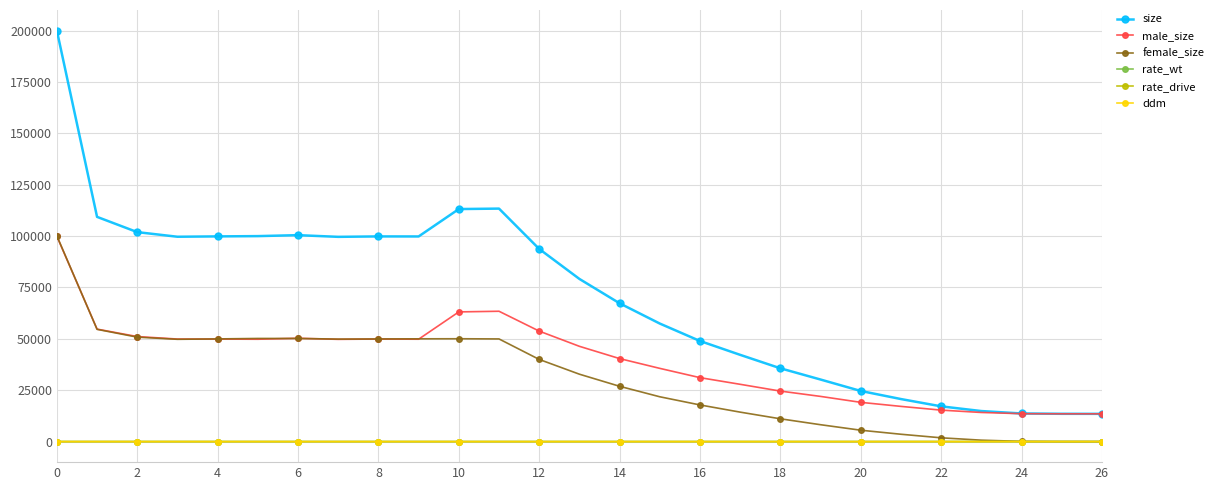

Which series has the widest spread of values?

size